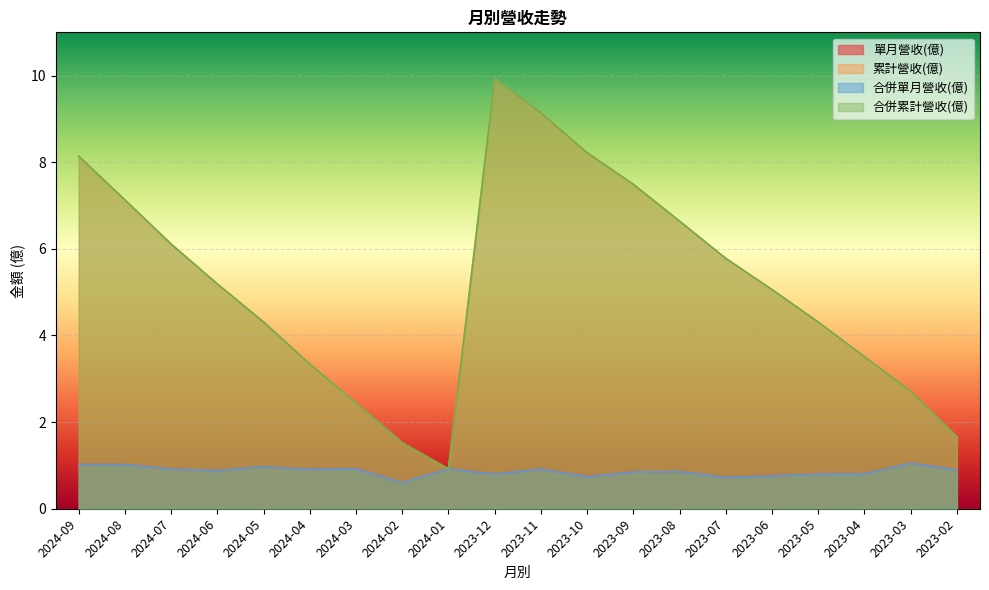

The value of 累計營收(億) at 2023-04 is 3.5. True or false?

True